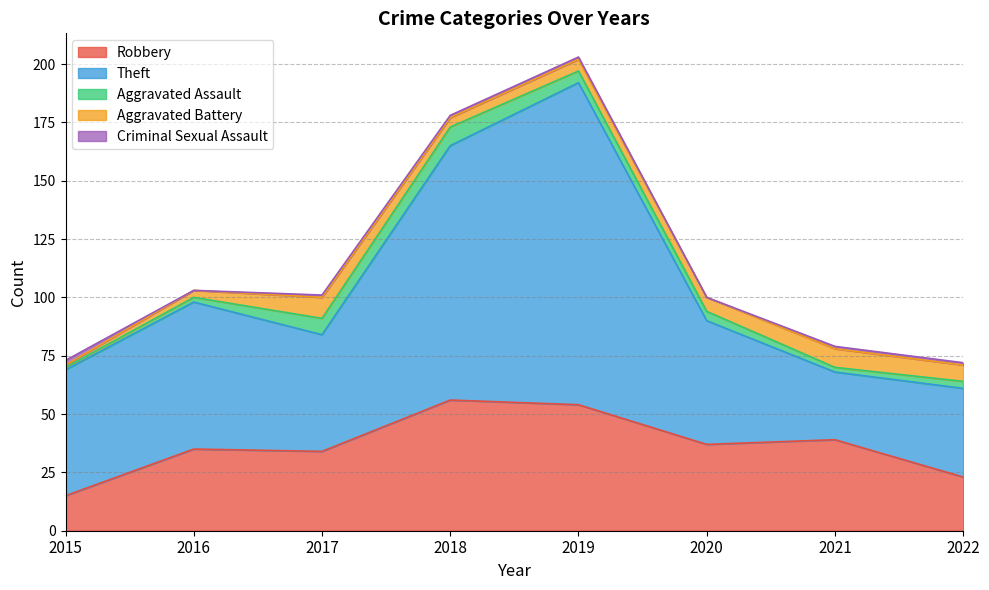

Is it true that Robbery equals 12 at 2020?

False